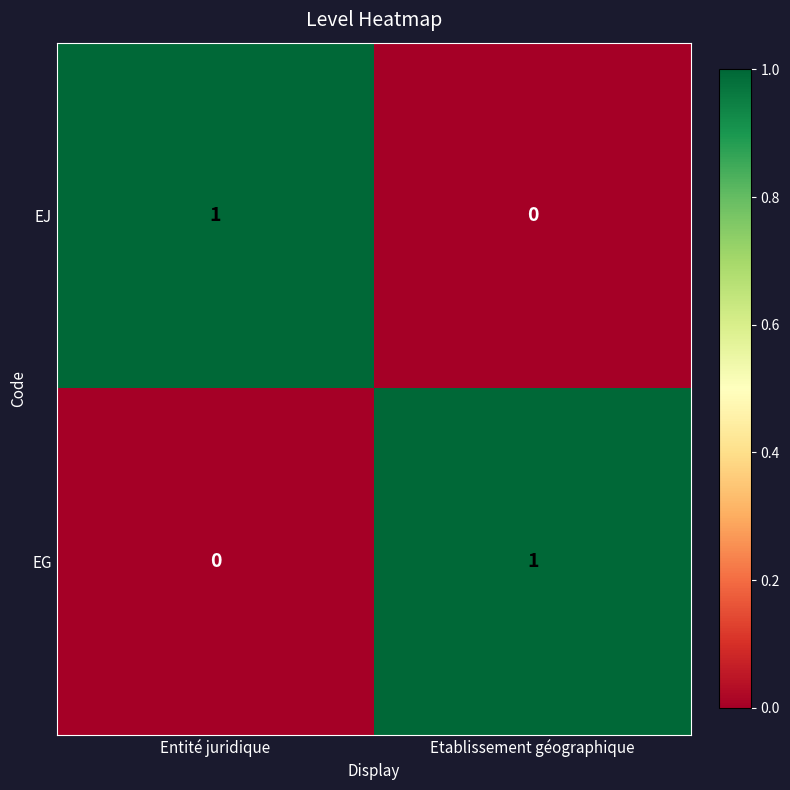

Is it true that EG equals 2 at Etablissement géographique?

False